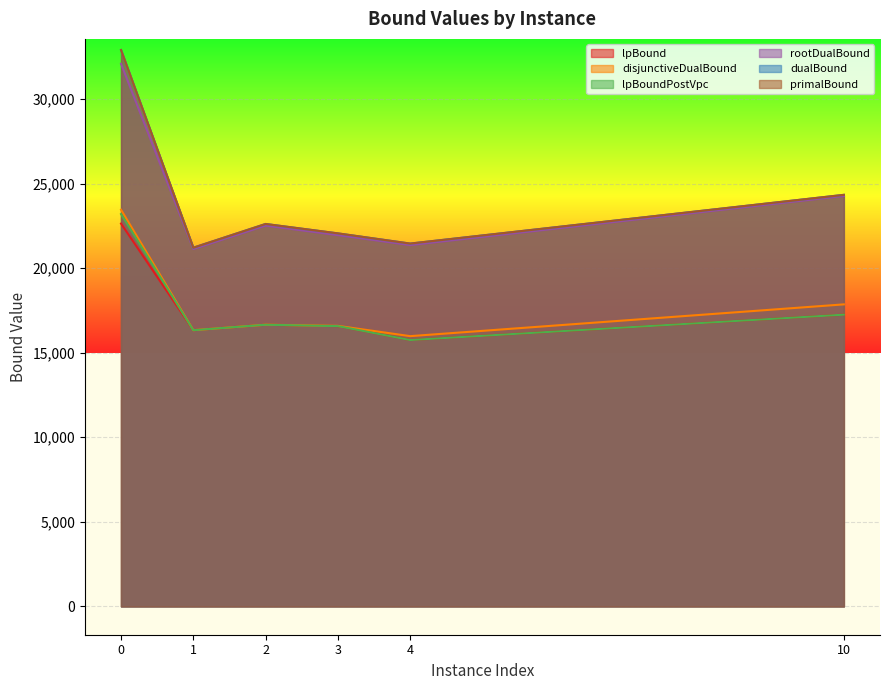

At which label is rootDualBound closest to 26613?

10